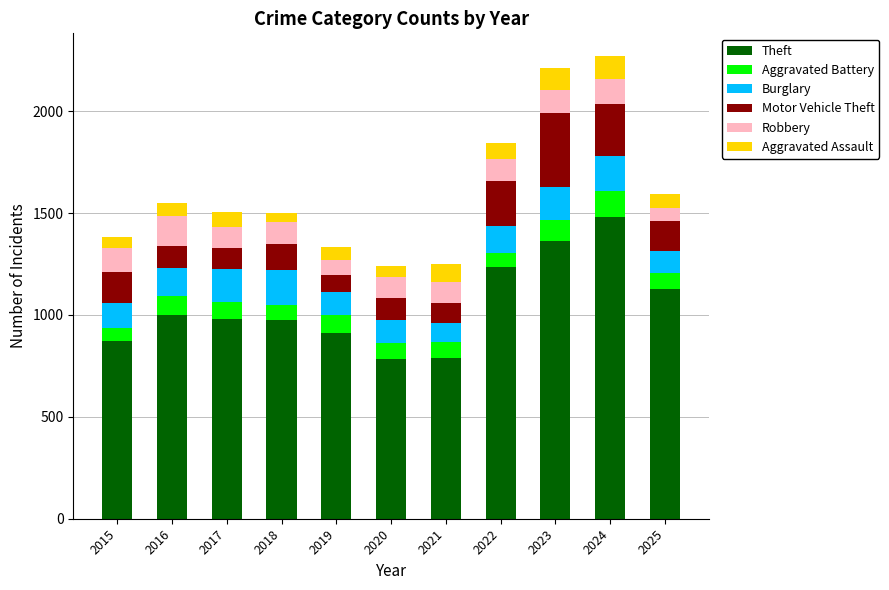

Does the chart contain stacked bars?

Yes